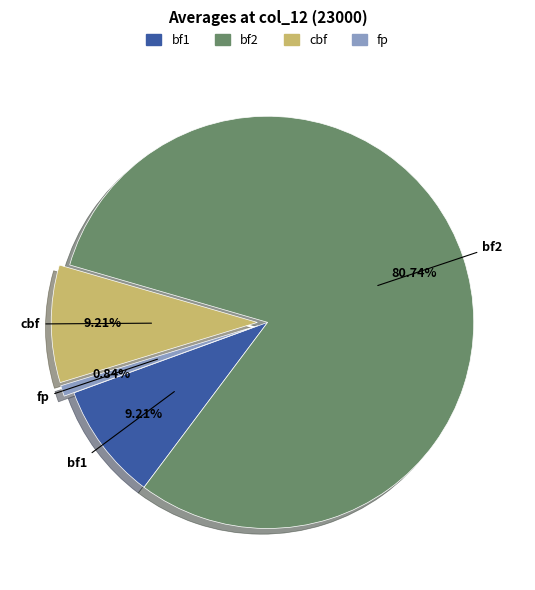

The fp slice represents 1% of the pie. True or false?

True